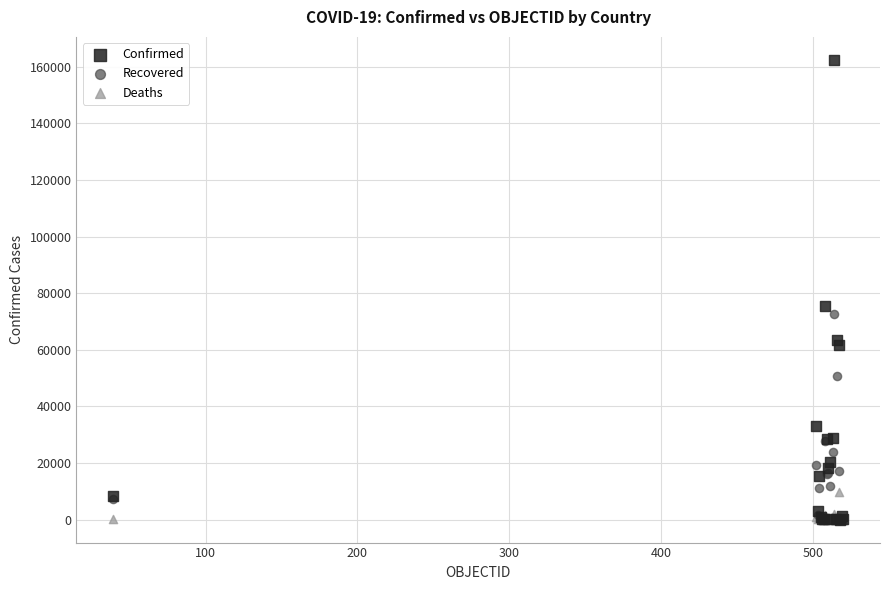

Across all series, what Y value is closest to 81208?

75376